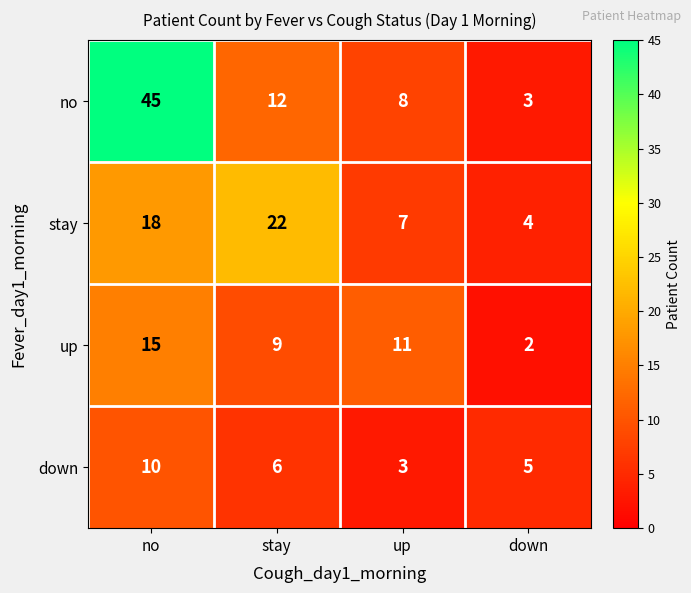

Rank the series at no from lowest to highest value.

down, up, stay, no